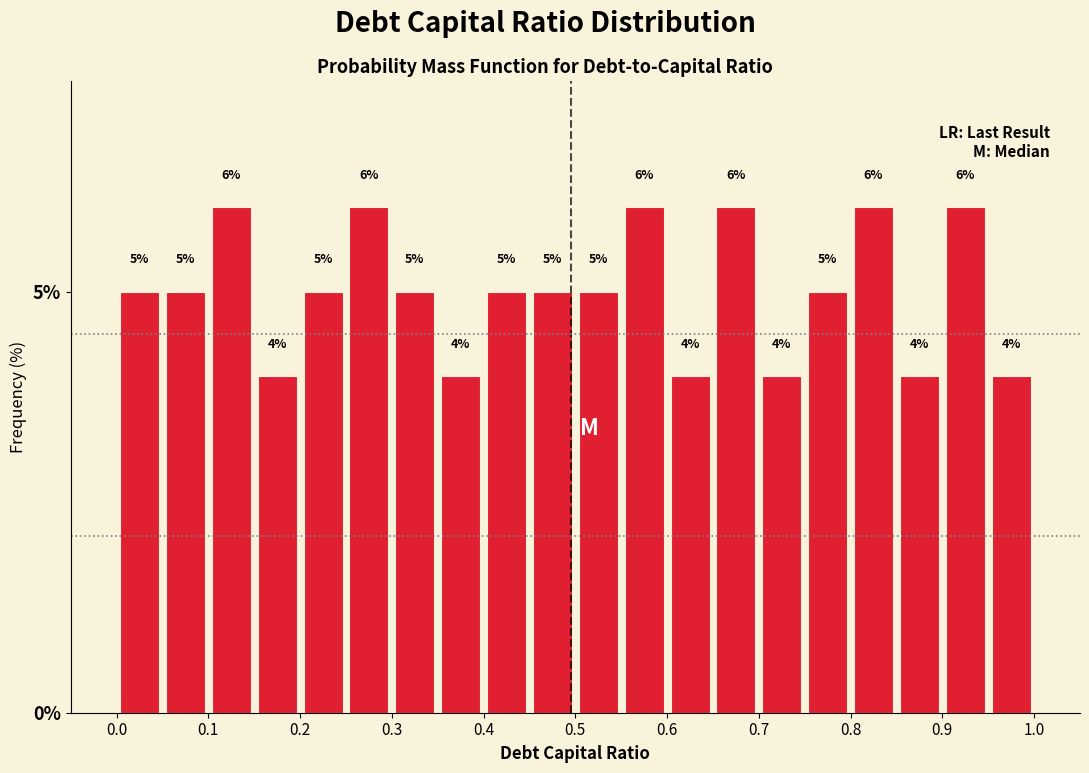

Reading left to right, list every bar in this chart as the range it spans on the x-axis followed by its height.

0.00 to 0.05: 5
0.05 to 0.10: 5
0.10 to 0.15: 6
0.15 to 0.20: 4
0.20 to 0.25: 5
0.25 to 0.30: 6
0.30 to 0.35: 5
0.35 to 0.40: 4
0.40 to 0.45: 5
0.45 to 0.50: 5
0.50 to 0.55: 5
0.55 to 0.60: 6
0.60 to 0.65: 4
0.65 to 0.70: 6
0.70 to 0.75: 4
0.75 to 0.80: 5
0.80 to 0.85: 6
0.85 to 0.90: 4
0.90 to 0.95: 6
0.95 to 1.00: 4